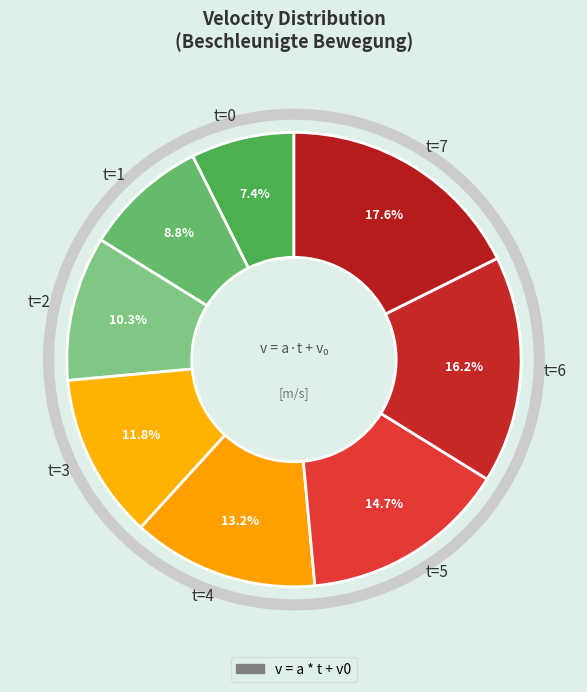

Does any single category account for the majority?

No